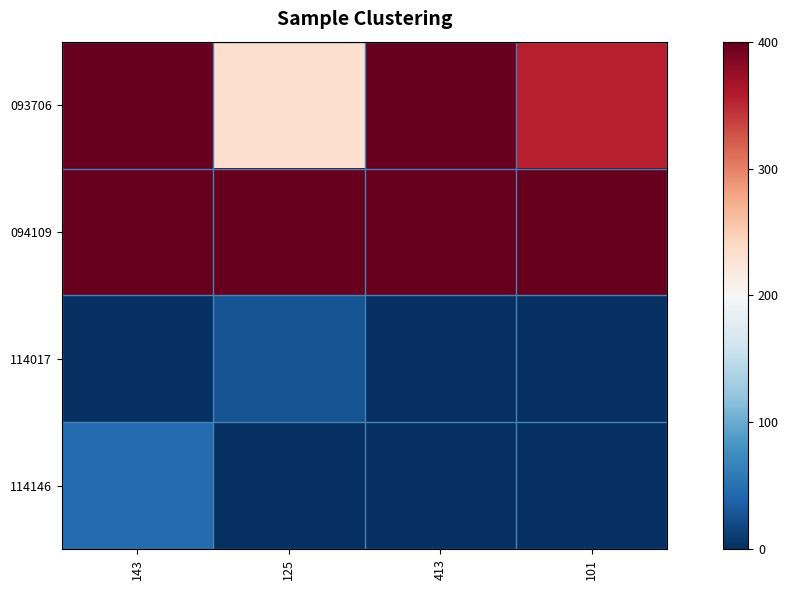

List the series in order of their peak value, highest first.

093706, 094109, 114146, 114017